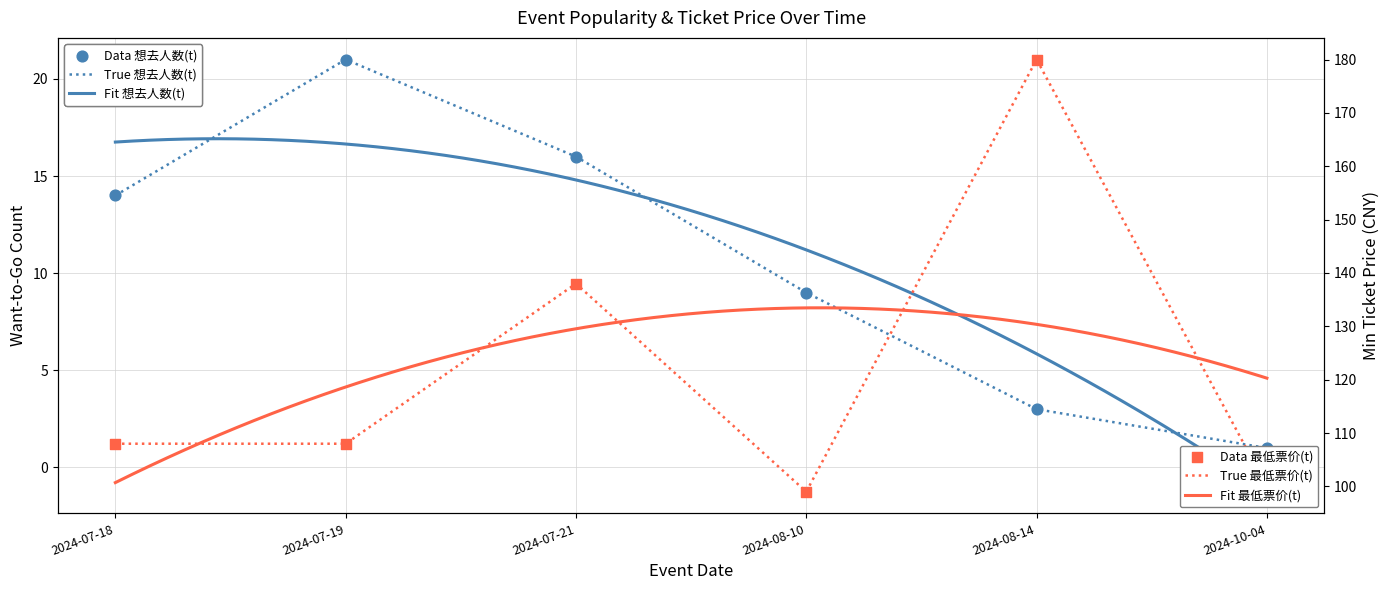

What is the total value across all series at 2024-07-21?

154